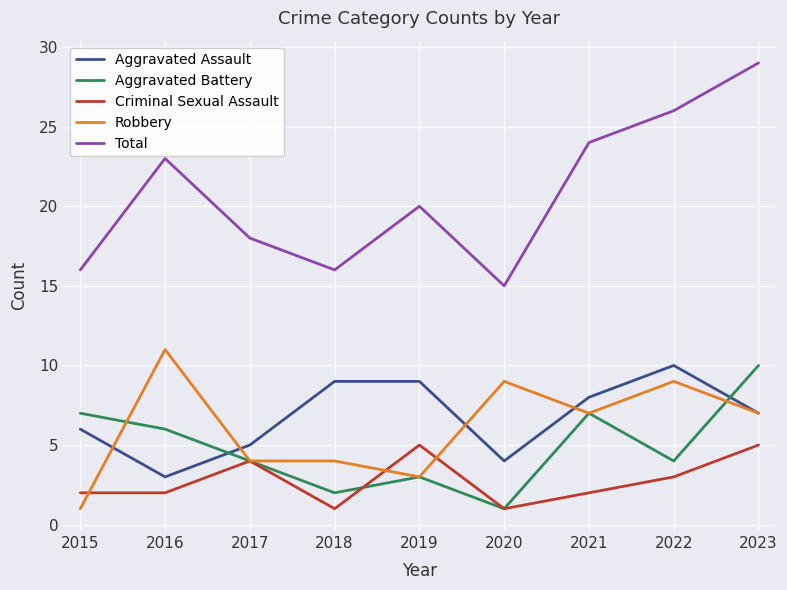

Reading left to right, list all the values displayed in this chart.

Aggravated Assault: 2015=6	2016=3	2017=5	2018=9	2019=9	2020=4	2021=8	2022=10	2023=7
Aggravated Battery: 2015=7	2016=6	2017=4	2018=2	2019=3	2020=1	2021=7	2022=4	2023=10
Criminal Sexual Assault: 2015=2	2016=2	2017=4	2018=1	2019=5	2020=1	2021=2	2022=3	2023=5
Robbery: 2015=1	2016=11	2017=4	2018=4	2019=3	2020=9	2021=7	2022=9	2023=7
Total: 2015=16	2016=23	2017=18	2018=16	2019=20	2020=15	2021=24	2022=26	2023=29